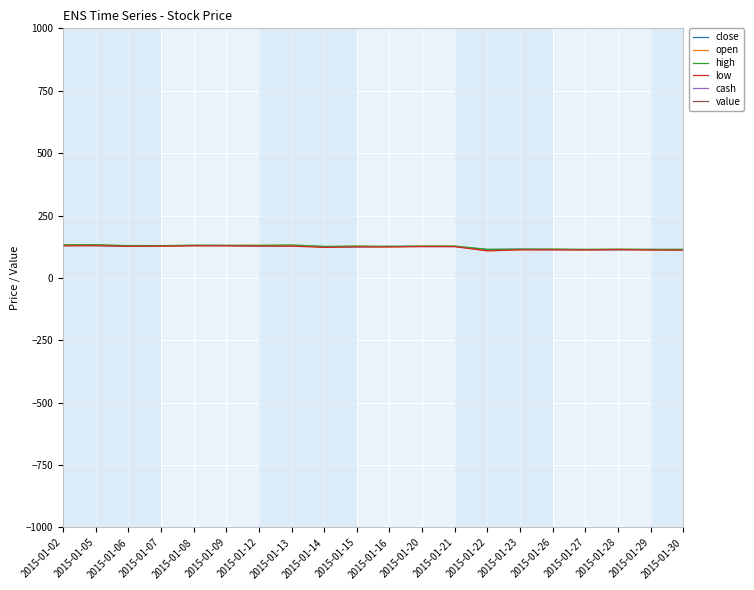

What is the value of the cash point at the 3rd from the left?

10000.0